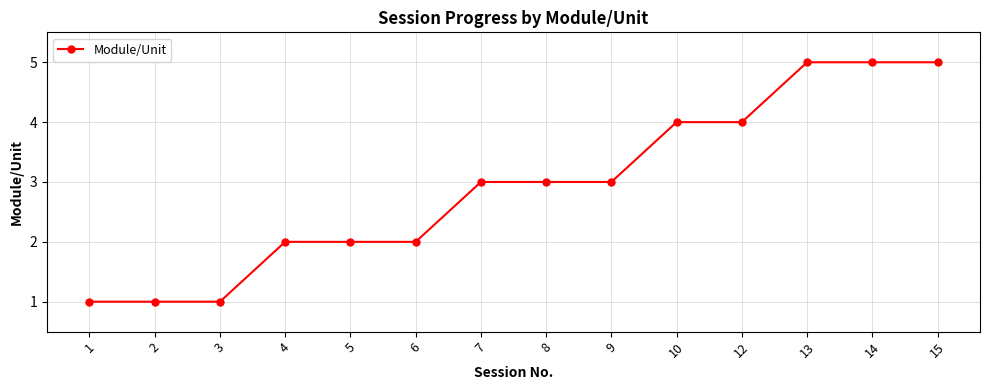

The chart shows a value of 4 at 10. True or false?

True